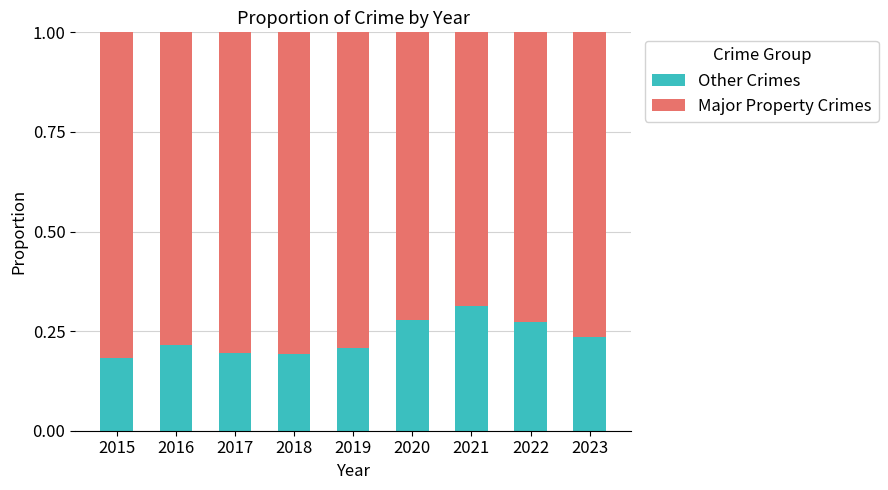

How many bars are there in total?

9